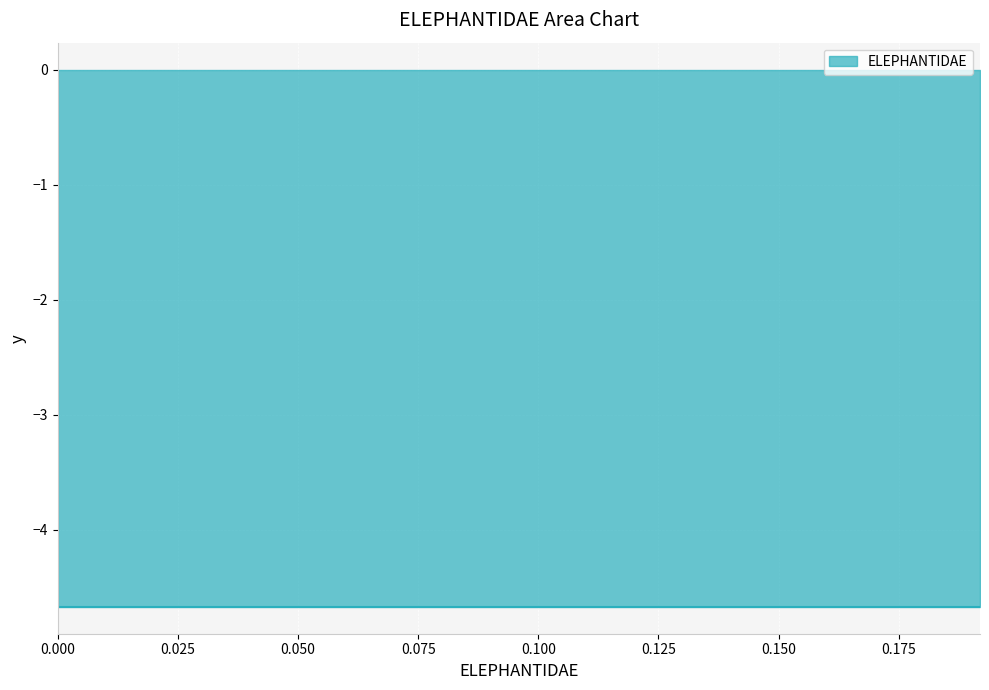

Count the number of values greater than 0.

19